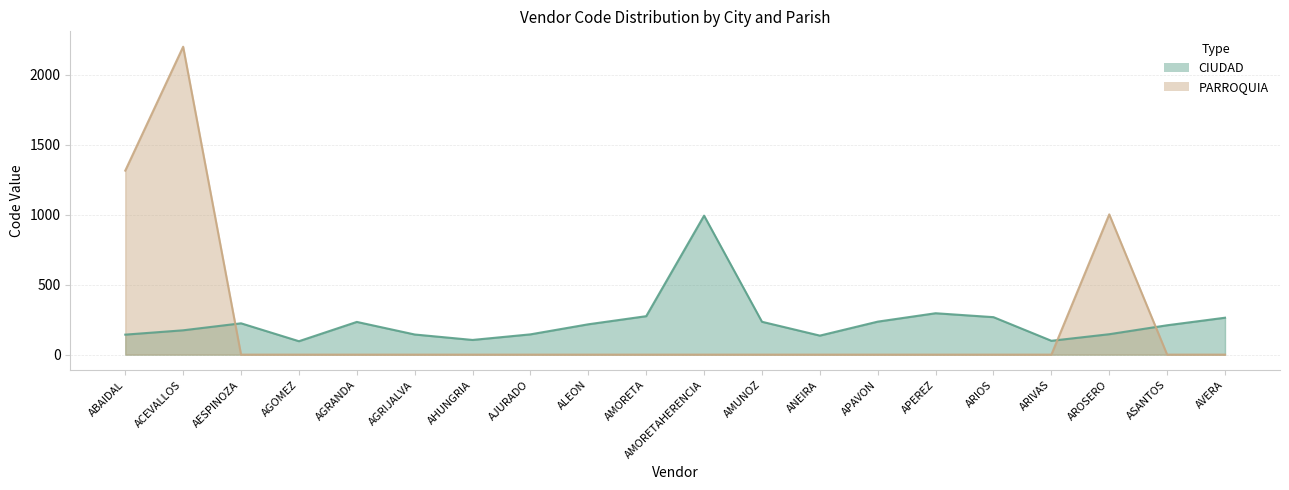

The CIUDAD series shows 174 at ACEVALLOS. True or false?

True